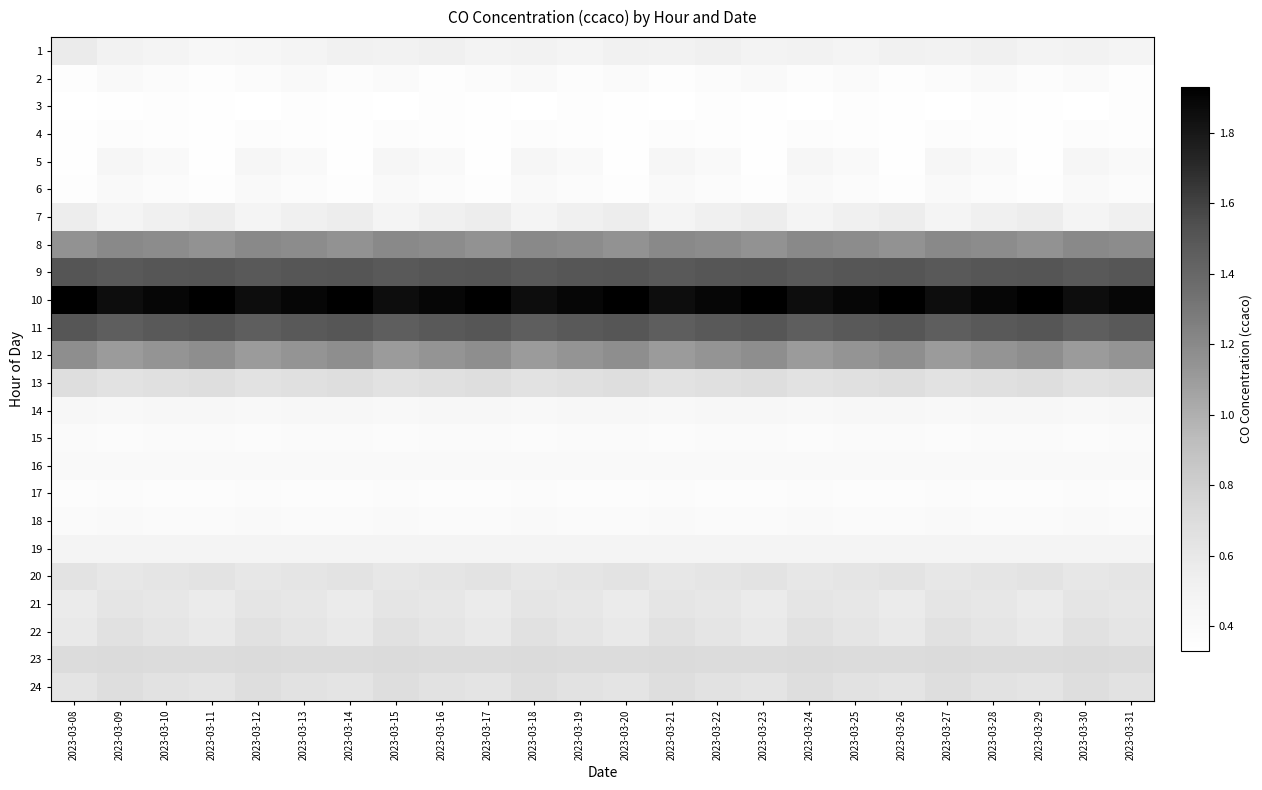

Reading left to right, list all the values displayed in this chart.

1: 2023-03-08=0.6	2023-03-09=0.5	2023-03-10=0.5	2023-03-11=0.4	2023-03-12=0.5	2023-03-13=0.5	2023-03-14=0.5	2023-03-15=0.5	2023-03-16=0.5	2023-03-17=0.5	2023-03-18=0.5	2023-03-19=0.5	2023-03-20=0.5	2023-03-21=0.5	2023-03-22=0.5	2023-03-23=0.5	2023-03-24=0.5	2023-03-25=0.5	2023-03-26=0.5	2023-03-27=0.5	2023-03-28=0.5	2023-03-29=0.5	2023-03-30=0.5	2023-03-31=0.5
2: 2023-03-08=0.4	2023-03-09=0.4	2023-03-10=0.4	2023-03-11=0.4	2023-03-12=0.4	2023-03-13=0.4	2023-03-14=0.4	2023-03-15=0.4	2023-03-16=0.4	2023-03-17=0.4	2023-03-18=0.4	2023-03-19=0.4	2023-03-20=0.4	2023-03-21=0.4	2023-03-22=0.4	2023-03-23=0.4	2023-03-24=0.4	2023-03-25=0.4	2023-03-26=0.4	2023-03-27=0.4	2023-03-28=0.4	2023-03-29=0.4	2023-03-30=0.4	2023-03-31=0.4
3: 2023-03-08=0.3	2023-03-09=0.3	2023-03-10=0.3	2023-03-11=0.3	2023-03-12=0.3	2023-03-13=0.3	2023-03-14=0.3	2023-03-15=0.3	2023-03-16=0.3	2023-03-17=0.3	2023-03-18=0.3	2023-03-19=0.3	2023-03-20=0.3	2023-03-21=0.3	2023-03-22=0.3	2023-03-23=0.3	2023-03-24=0.3	2023-03-25=0.3	2023-03-26=0.3	2023-03-27=0.3	2023-03-28=0.3	2023-03-29=0.3	2023-03-30=0.3	2023-03-31=0.3
4: 2023-03-08=0.3	2023-03-09=0.4	2023-03-10=0.4	2023-03-11=0.3	2023-03-12=0.4	2023-03-13=0.4	2023-03-14=0.3	2023-03-15=0.4	2023-03-16=0.4	2023-03-17=0.3	2023-03-18=0.4	2023-03-19=0.4	2023-03-20=0.3	2023-03-21=0.4	2023-03-22=0.4	2023-03-23=0.3	2023-03-24=0.4	2023-03-25=0.4	2023-03-26=0.3	2023-03-27=0.4	2023-03-28=0.4	2023-03-29=0.3	2023-03-30=0.4	2023-03-31=0.4
5: 2023-03-08=0.3	2023-03-09=0.5	2023-03-10=0.4	2023-03-11=0.3	2023-03-12=0.5	2023-03-13=0.4	2023-03-14=0.3	2023-03-15=0.5	2023-03-16=0.4	2023-03-17=0.3	2023-03-18=0.5	2023-03-19=0.4	2023-03-20=0.3	2023-03-21=0.5	2023-03-22=0.4	2023-03-23=0.3	2023-03-24=0.5	2023-03-25=0.4	2023-03-26=0.3	2023-03-27=0.5	2023-03-28=0.4	2023-03-29=0.3	2023-03-30=0.5	2023-03-31=0.4
6: 2023-03-08=0.3	2023-03-09=0.4	2023-03-10=0.4	2023-03-11=0.3	2023-03-12=0.4	2023-03-13=0.4	2023-03-14=0.3	2023-03-15=0.4	2023-03-16=0.4	2023-03-17=0.3	2023-03-18=0.4	2023-03-19=0.4	2023-03-20=0.3	2023-03-21=0.4	2023-03-22=0.4	2023-03-23=0.3	2023-03-24=0.4	2023-03-25=0.4	2023-03-26=0.3	2023-03-27=0.4	2023-03-28=0.4	2023-03-29=0.3	2023-03-30=0.4	2023-03-31=0.4
7: 2023-03-08=0.6	2023-03-09=0.5	2023-03-10=0.5	2023-03-11=0.6	2023-03-12=0.5	2023-03-13=0.5	2023-03-14=0.6	2023-03-15=0.5	2023-03-16=0.5	2023-03-17=0.6	2023-03-18=0.5	2023-03-19=0.5	2023-03-20=0.6	2023-03-21=0.5	2023-03-22=0.5	2023-03-23=0.6	2023-03-24=0.5	2023-03-25=0.5	2023-03-26=0.6	2023-03-27=0.5	2023-03-28=0.5	2023-03-29=0.6	2023-03-30=0.5	2023-03-31=0.5
8: 2023-03-08=1.1	2023-03-09=1.2	2023-03-10=1.2	2023-03-11=1.1	2023-03-12=1.2	2023-03-13=1.2	2023-03-14=1.1	2023-03-15=1.2	2023-03-16=1.2	2023-03-17=1.1	2023-03-18=1.2	2023-03-19=1.2	2023-03-20=1.1	2023-03-21=1.2	2023-03-22=1.2	2023-03-23=1.1	2023-03-24=1.2	2023-03-25=1.2	2023-03-26=1.1	2023-03-27=1.2	2023-03-28=1.2	2023-03-29=1.1	2023-03-30=1.2	2023-03-31=1.2
9: 2023-03-08=1.5	2023-03-09=1.5	2023-03-10=1.5	2023-03-11=1.5	2023-03-12=1.5	2023-03-13=1.5	2023-03-14=1.5	2023-03-15=1.5	2023-03-16=1.5	2023-03-17=1.5	2023-03-18=1.5	2023-03-19=1.5	2023-03-20=1.5	2023-03-21=1.5	2023-03-22=1.5	2023-03-23=1.5	2023-03-24=1.5	2023-03-25=1.5	2023-03-26=1.5	2023-03-27=1.5	2023-03-28=1.5	2023-03-29=1.5	2023-03-30=1.5	2023-03-31=1.5
10: 2023-03-08=1.9	2023-03-09=1.9	2023-03-10=1.9	2023-03-11=1.9	2023-03-12=1.9	2023-03-13=1.9	2023-03-14=1.9	2023-03-15=1.9	2023-03-16=1.9	2023-03-17=1.9	2023-03-18=1.9	2023-03-19=1.9	2023-03-20=1.9	2023-03-21=1.9	2023-03-22=1.9	2023-03-23=1.9	2023-03-24=1.9	2023-03-25=1.9	2023-03-26=1.9	2023-03-27=1.9	2023-03-28=1.9	2023-03-29=1.9	2023-03-30=1.9	2023-03-31=1.9
11: 2023-03-08=1.5	2023-03-09=1.4	2023-03-10=1.5	2023-03-11=1.5	2023-03-12=1.4	2023-03-13=1.5	2023-03-14=1.5	2023-03-15=1.4	2023-03-16=1.5	2023-03-17=1.5	2023-03-18=1.4	2023-03-19=1.5	2023-03-20=1.5	2023-03-21=1.4	2023-03-22=1.5	2023-03-23=1.5	2023-03-24=1.4	2023-03-25=1.5	2023-03-26=1.5	2023-03-27=1.4	2023-03-28=1.5	2023-03-29=1.5	2023-03-30=1.4	2023-03-31=1.5
12: 2023-03-08=1.2	2023-03-09=1.1	2023-03-10=1.1	2023-03-11=1.2	2023-03-12=1.1	2023-03-13=1.1	2023-03-14=1.2	2023-03-15=1.1	2023-03-16=1.1	2023-03-17=1.2	2023-03-18=1.1	2023-03-19=1.1	2023-03-20=1.2	2023-03-21=1.1	2023-03-22=1.1	2023-03-23=1.2	2023-03-24=1.1	2023-03-25=1.1	2023-03-26=1.2	2023-03-27=1.1	2023-03-28=1.1	2023-03-29=1.2	2023-03-30=1.1	2023-03-31=1.1
13: 2023-03-08=0.7	2023-03-09=0.7	2023-03-10=0.7	2023-03-11=0.7	2023-03-12=0.7	2023-03-13=0.7	2023-03-14=0.7	2023-03-15=0.7	2023-03-16=0.7	2023-03-17=0.7	2023-03-18=0.7	2023-03-19=0.7	2023-03-20=0.7	2023-03-21=0.7	2023-03-22=0.7	2023-03-23=0.7	2023-03-24=0.7	2023-03-25=0.7	2023-03-26=0.7	2023-03-27=0.7	2023-03-28=0.7	2023-03-29=0.7	2023-03-30=0.7	2023-03-31=0.7
14: 2023-03-08=0.4	2023-03-09=0.4	2023-03-10=0.4	2023-03-11=0.4	2023-03-12=0.4	2023-03-13=0.4	2023-03-14=0.4	2023-03-15=0.4	2023-03-16=0.4	2023-03-17=0.4	2023-03-18=0.4	2023-03-19=0.4	2023-03-20=0.4	2023-03-21=0.4	2023-03-22=0.4	2023-03-23=0.4	2023-03-24=0.4	2023-03-25=0.4	2023-03-26=0.4	2023-03-27=0.4	2023-03-28=0.4	2023-03-29=0.4	2023-03-30=0.4	2023-03-31=0.4
15: 2023-03-08=0.4	2023-03-09=0.4	2023-03-10=0.4	2023-03-11=0.4	2023-03-12=0.4	2023-03-13=0.4	2023-03-14=0.4	2023-03-15=0.4	2023-03-16=0.4	2023-03-17=0.4	2023-03-18=0.4	2023-03-19=0.4	2023-03-20=0.4	2023-03-21=0.4	2023-03-22=0.4	2023-03-23=0.4	2023-03-24=0.4	2023-03-25=0.4	2023-03-26=0.4	2023-03-27=0.4	2023-03-28=0.4	2023-03-29=0.4	2023-03-30=0.4	2023-03-31=0.4
16: 2023-03-08=0.4	2023-03-09=0.4	2023-03-10=0.4	2023-03-11=0.4	2023-03-12=0.4	2023-03-13=0.4	2023-03-14=0.4	2023-03-15=0.4	2023-03-16=0.4	2023-03-17=0.4	2023-03-18=0.4	2023-03-19=0.4	2023-03-20=0.4	2023-03-21=0.4	2023-03-22=0.4	2023-03-23=0.4	2023-03-24=0.4	2023-03-25=0.4	2023-03-26=0.4	2023-03-27=0.4	2023-03-28=0.4	2023-03-29=0.4	2023-03-30=0.4	2023-03-31=0.4
17: 2023-03-08=0.4	2023-03-09=0.4	2023-03-10=0.4	2023-03-11=0.4	2023-03-12=0.4	2023-03-13=0.4	2023-03-14=0.4	2023-03-15=0.4	2023-03-16=0.4	2023-03-17=0.4	2023-03-18=0.4	2023-03-19=0.4	2023-03-20=0.4	2023-03-21=0.4	2023-03-22=0.4	2023-03-23=0.4	2023-03-24=0.4	2023-03-25=0.4	2023-03-26=0.4	2023-03-27=0.4	2023-03-28=0.4	2023-03-29=0.4	2023-03-30=0.4	2023-03-31=0.4
18: 2023-03-08=0.4	2023-03-09=0.4	2023-03-10=0.4	2023-03-11=0.4	2023-03-12=0.4	2023-03-13=0.4	2023-03-14=0.4	2023-03-15=0.4	2023-03-16=0.4	2023-03-17=0.4	2023-03-18=0.4	2023-03-19=0.4	2023-03-20=0.4	2023-03-21=0.4	2023-03-22=0.4	2023-03-23=0.4	2023-03-24=0.4	2023-03-25=0.4	2023-03-26=0.4	2023-03-27=0.4	2023-03-28=0.4	2023-03-29=0.4	2023-03-30=0.4	2023-03-31=0.4
19: 2023-03-08=0.5	2023-03-09=0.5	2023-03-10=0.5	2023-03-11=0.5	2023-03-12=0.5	2023-03-13=0.5	2023-03-14=0.5	2023-03-15=0.5	2023-03-16=0.5	2023-03-17=0.5	2023-03-18=0.5	2023-03-19=0.5	2023-03-20=0.5	2023-03-21=0.5	2023-03-22=0.5	2023-03-23=0.5	2023-03-24=0.5	2023-03-25=0.5	2023-03-26=0.5	2023-03-27=0.5	2023-03-28=0.5	2023-03-29=0.5	2023-03-30=0.5	2023-03-31=0.5
20: 2023-03-08=0.6	2023-03-09=0.6	2023-03-10=0.6	2023-03-11=0.6	2023-03-12=0.6	2023-03-13=0.6	2023-03-14=0.6	2023-03-15=0.6	2023-03-16=0.6	2023-03-17=0.6	2023-03-18=0.6	2023-03-19=0.6	2023-03-20=0.6	2023-03-21=0.6	2023-03-22=0.6	2023-03-23=0.6	2023-03-24=0.6	2023-03-25=0.6	2023-03-26=0.6	2023-03-27=0.6	2023-03-28=0.6	2023-03-29=0.6	2023-03-30=0.6	2023-03-31=0.6
21: 2023-03-08=0.6	2023-03-09=0.6	2023-03-10=0.6	2023-03-11=0.6	2023-03-12=0.6	2023-03-13=0.6	2023-03-14=0.6	2023-03-15=0.6	2023-03-16=0.6	2023-03-17=0.6	2023-03-18=0.6	2023-03-19=0.6	2023-03-20=0.6	2023-03-21=0.6	2023-03-22=0.6	2023-03-23=0.6	2023-03-24=0.6	2023-03-25=0.6	2023-03-26=0.6	2023-03-27=0.6	2023-03-28=0.6	2023-03-29=0.6	2023-03-30=0.6	2023-03-31=0.6
22: 2023-03-08=0.6	2023-03-09=0.7	2023-03-10=0.6	2023-03-11=0.6	2023-03-12=0.7	2023-03-13=0.6	2023-03-14=0.6	2023-03-15=0.7	2023-03-16=0.6	2023-03-17=0.6	2023-03-18=0.7	2023-03-19=0.6	2023-03-20=0.6	2023-03-21=0.7	2023-03-22=0.6	2023-03-23=0.6	2023-03-24=0.7	2023-03-25=0.6	2023-03-26=0.6	2023-03-27=0.7	2023-03-28=0.6	2023-03-29=0.6	2023-03-30=0.7	2023-03-31=0.6
23: 2023-03-08=0.7	2023-03-09=0.7	2023-03-10=0.7	2023-03-11=0.7	2023-03-12=0.7	2023-03-13=0.7	2023-03-14=0.7	2023-03-15=0.7	2023-03-16=0.7	2023-03-17=0.7	2023-03-18=0.7	2023-03-19=0.7	2023-03-20=0.7	2023-03-21=0.7	2023-03-22=0.7	2023-03-23=0.7	2023-03-24=0.7	2023-03-25=0.7	2023-03-26=0.7	2023-03-27=0.7	2023-03-28=0.7	2023-03-29=0.7	2023-03-30=0.7	2023-03-31=0.7
24: 2023-03-08=0.6	2023-03-09=0.7	2023-03-10=0.7	2023-03-11=0.6	2023-03-12=0.7	2023-03-13=0.7	2023-03-14=0.6	2023-03-15=0.7	2023-03-16=0.7	2023-03-17=0.6	2023-03-18=0.7	2023-03-19=0.7	2023-03-20=0.6	2023-03-21=0.7	2023-03-22=0.7	2023-03-23=0.6	2023-03-24=0.7	2023-03-25=0.7	2023-03-26=0.6	2023-03-27=0.7	2023-03-28=0.7	2023-03-29=0.6	2023-03-30=0.7	2023-03-31=0.7